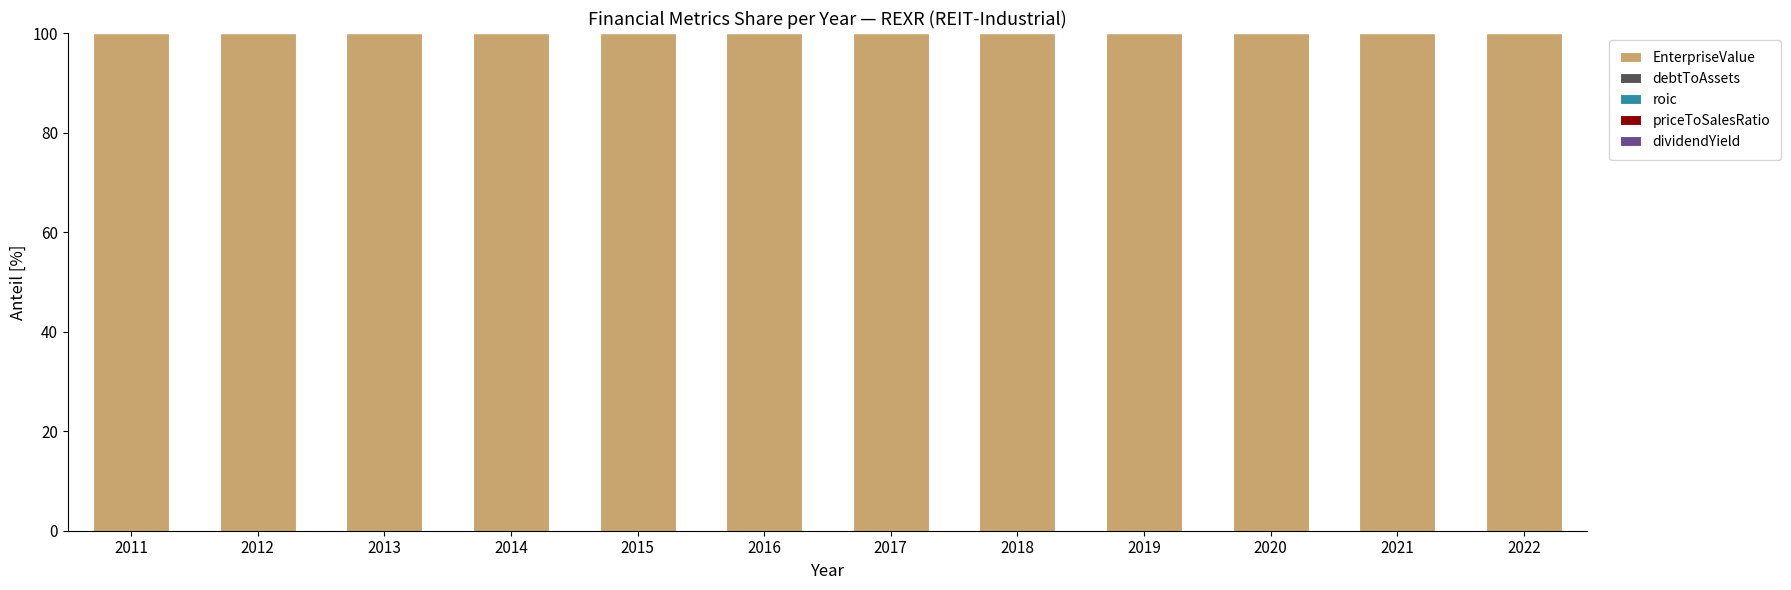

The value of EnterpriseValue at 2018 is 100.0. True or false?

True